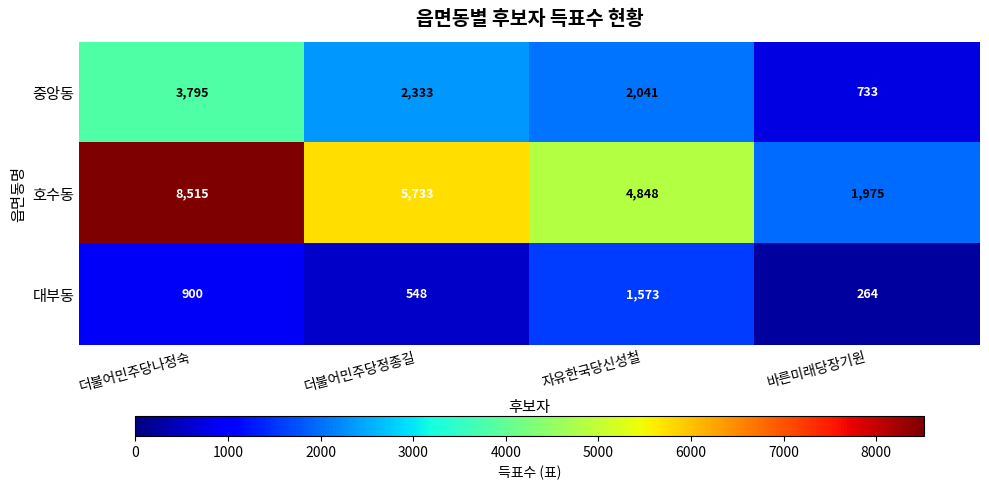

Count the number of data series in this chart.

3